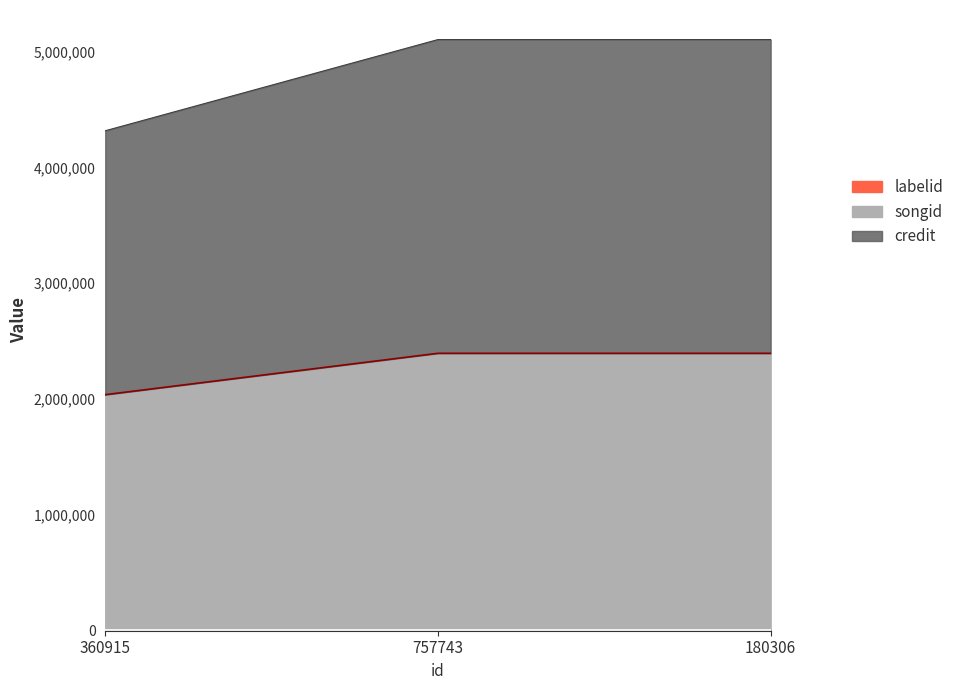

Does the chart display data point markers on the line(s)?

No